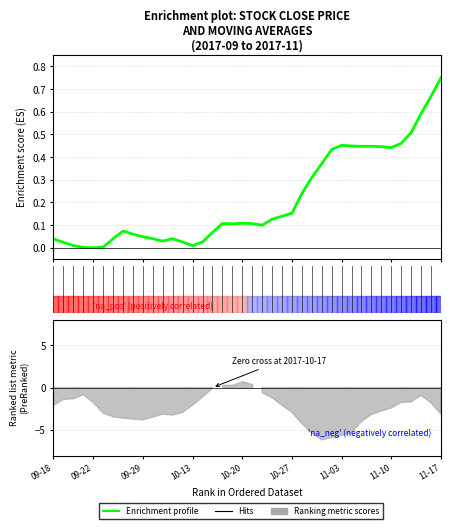

How many categories are shown in the chart?

40